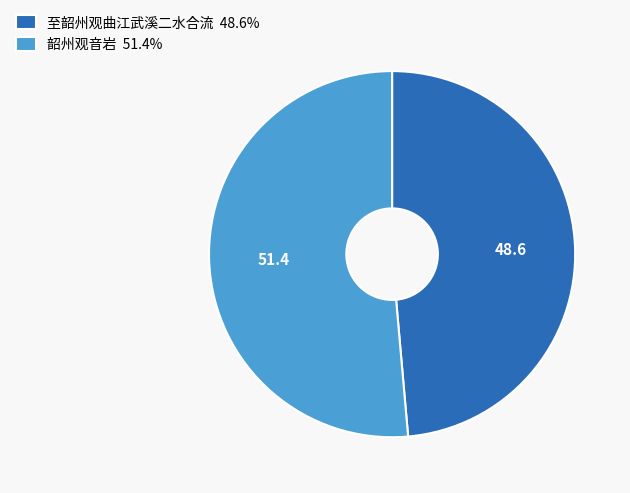

Is there any slice that represents more than half of the pie?

Yes